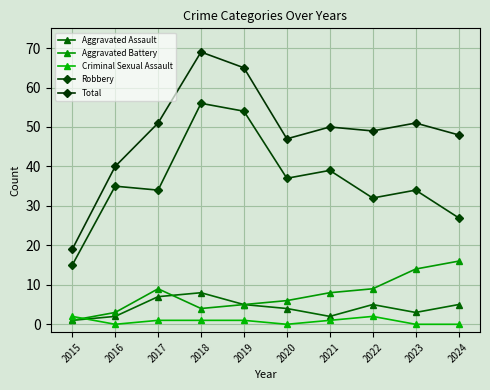

Does the chart display data point markers on the line(s)?

Yes